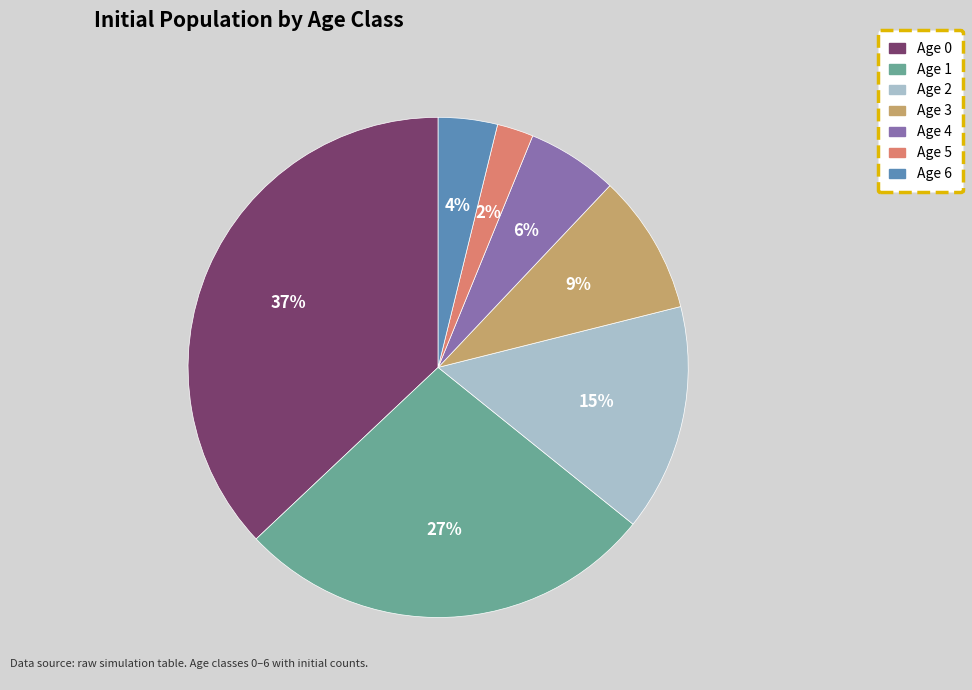

To the nearest percent, what is the difference between the largest and smallest slice percentages?

35%